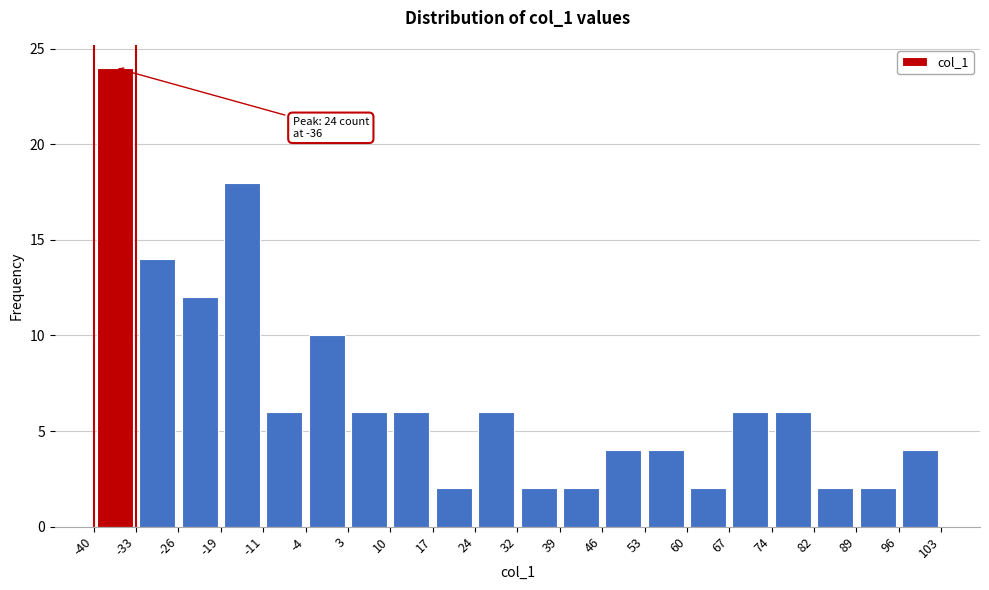

Over which range of the x-axis is the bar tallest?

-40 to -33